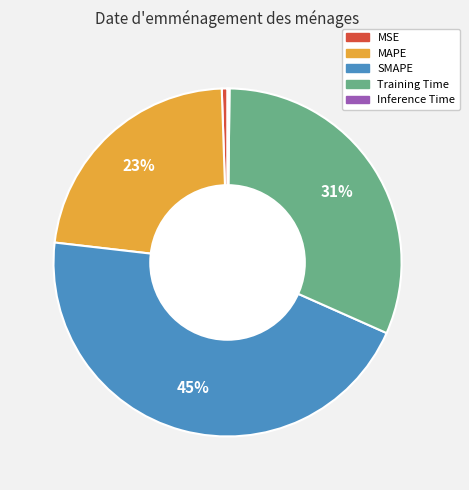

Is MAPE the majority of the pie?

No